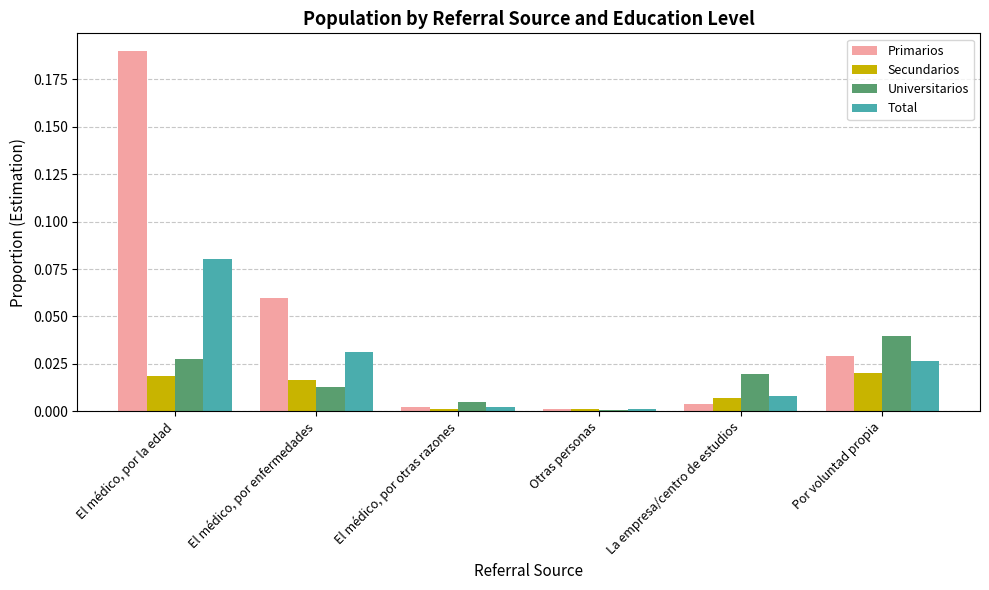

What are all the series names shown in the legend?

Primarios, Secundarios, Universitarios, Total